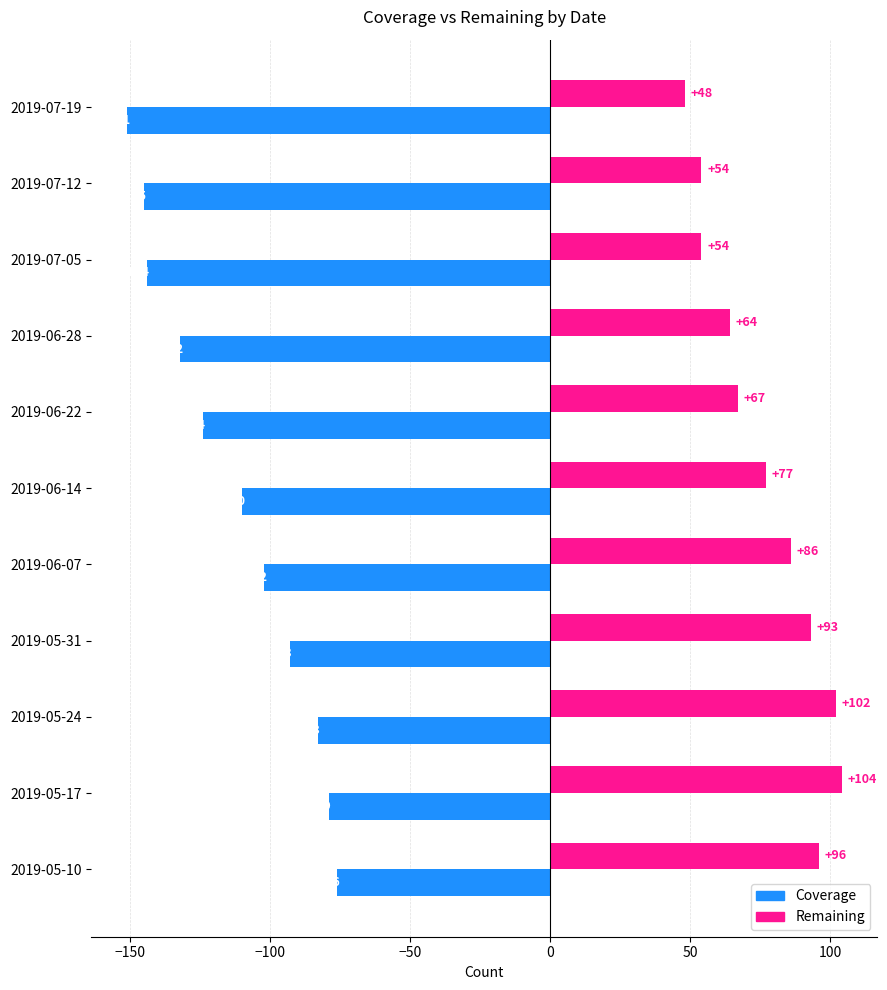

What is the difference between the Remaining values at 2019-05-31 and 2019-06-07?

7